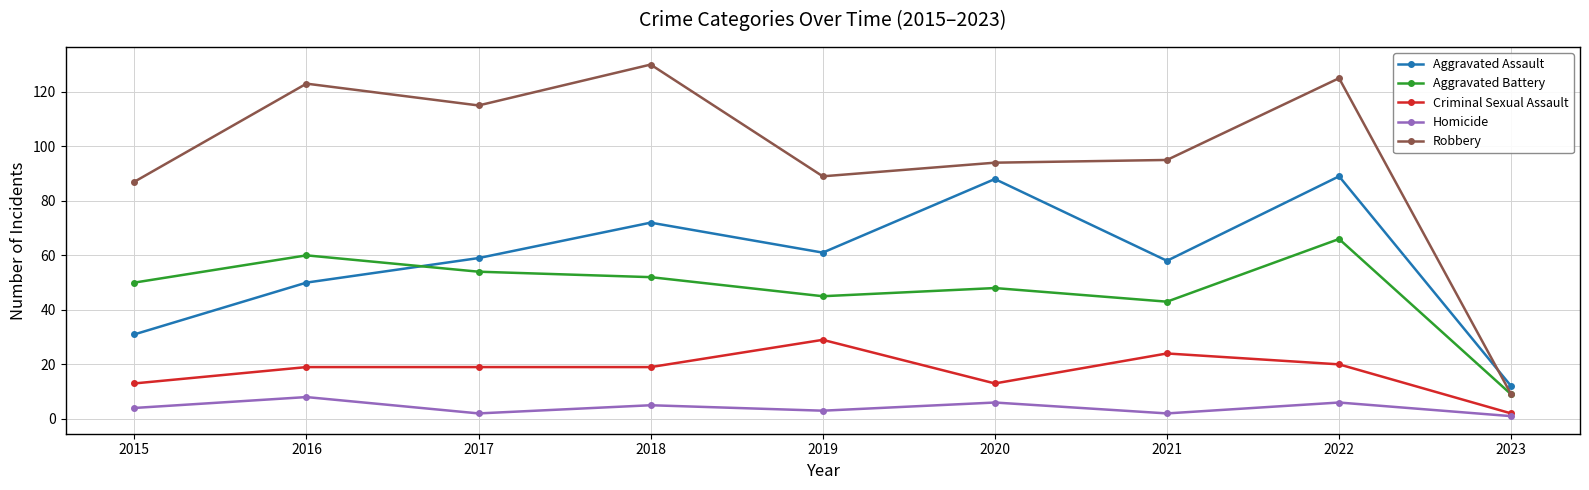

True or false: Aggravated Battery and Homicide cross at least once.

False